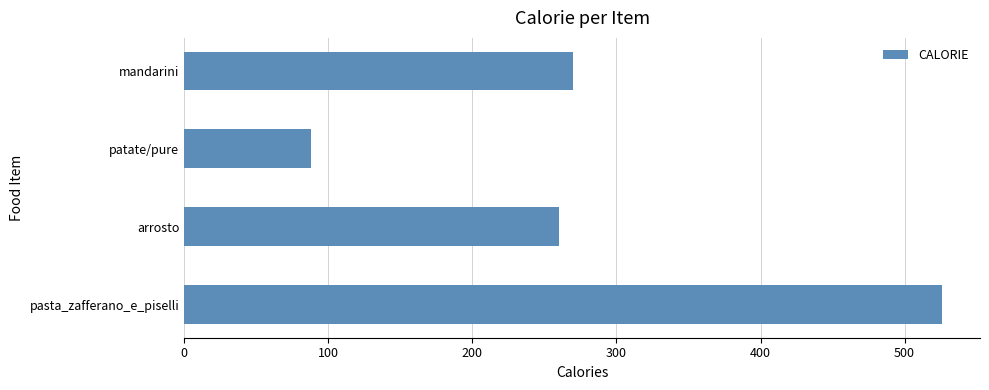

Which has a higher value, arrosto or patate/pure?

arrosto